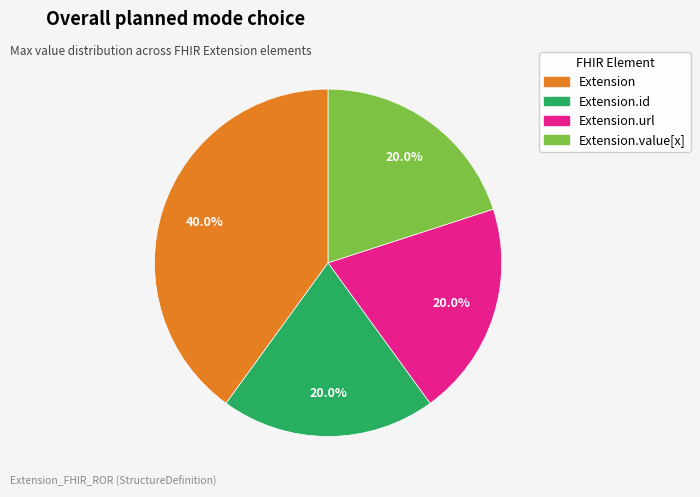

What percentage is NOT represented by Extension?

60.0%